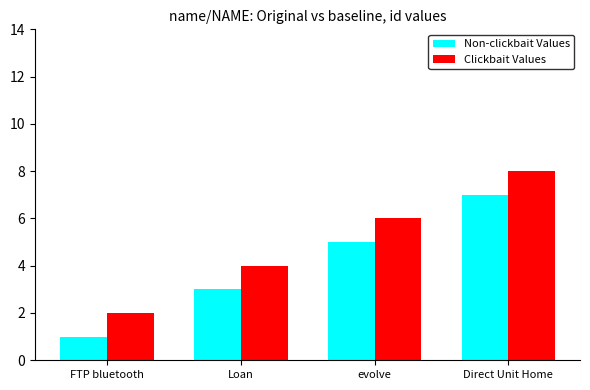

Are the bars horizontal?

No